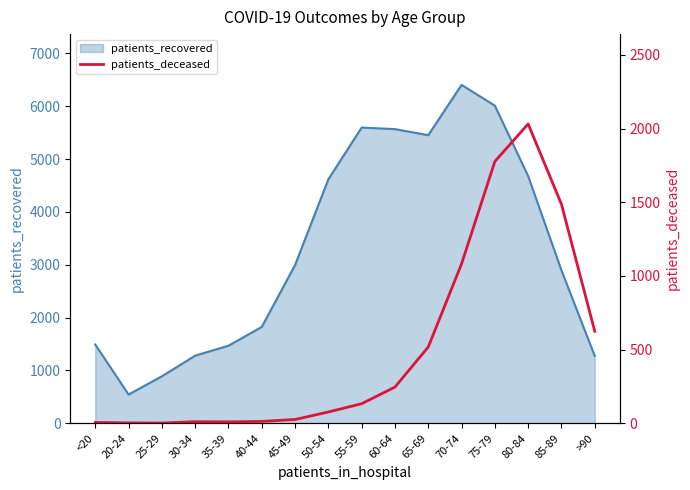

How many interior local peaks (higher than both neighbors) does the data have?

2